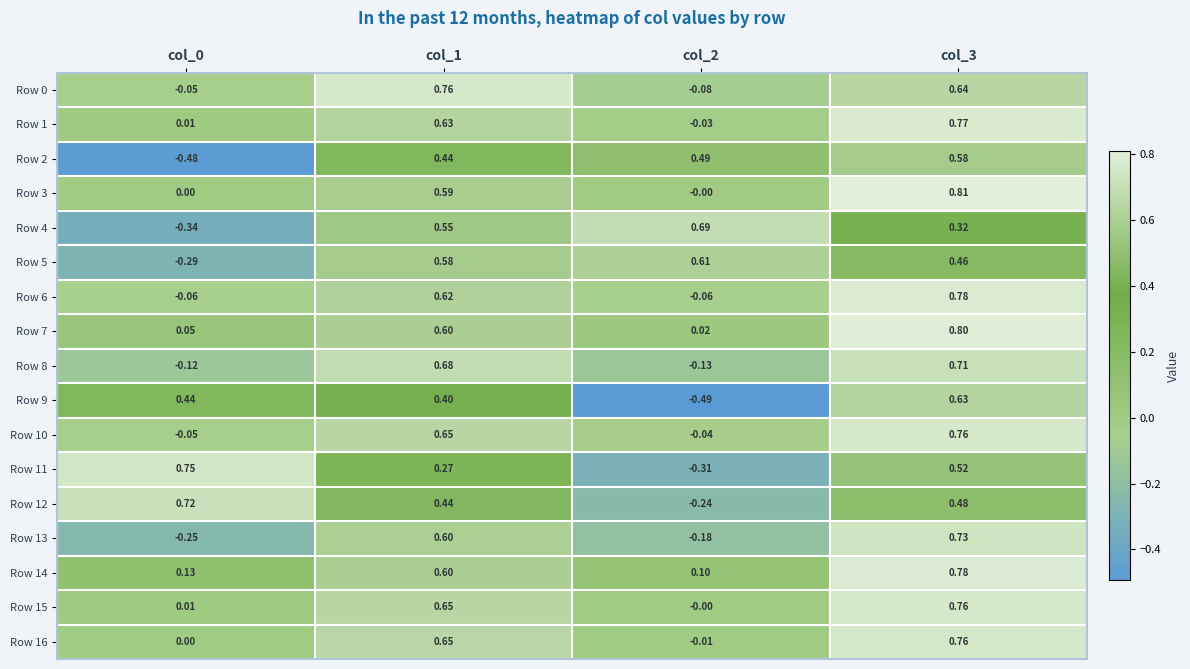

How many data points does each series have?

4